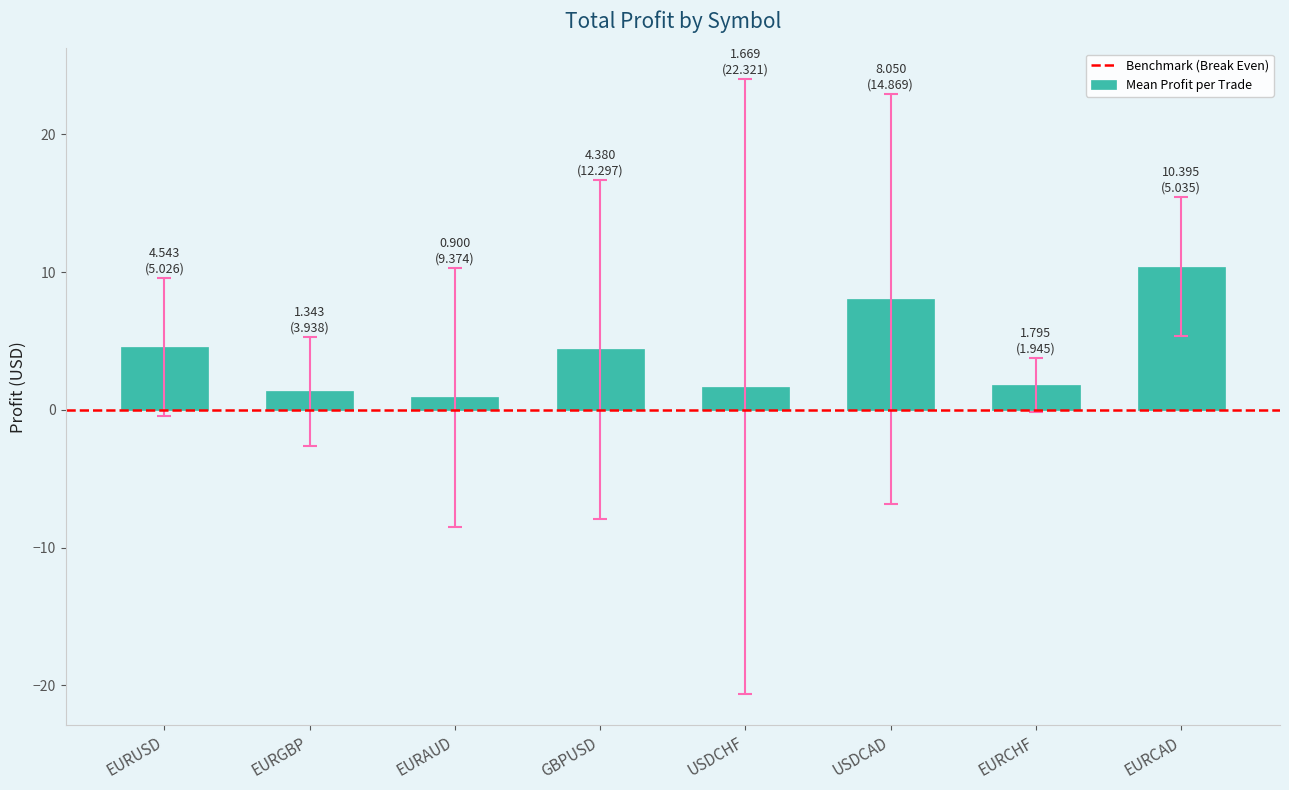

True or false: the data shows 7.3 at EURGBP.

False